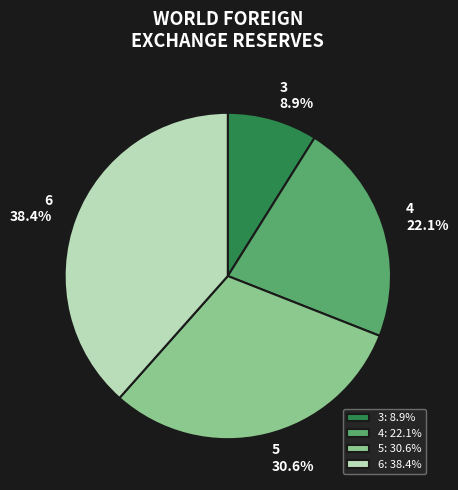

Is 3 the majority of the pie?

No